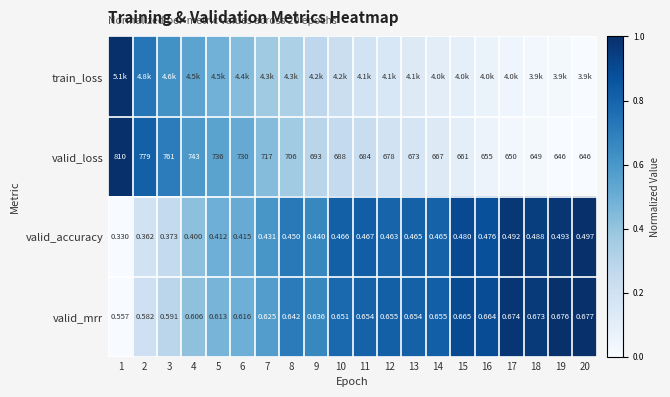

The value of valid_accuracy at 9 is 0.9. True or false?

False